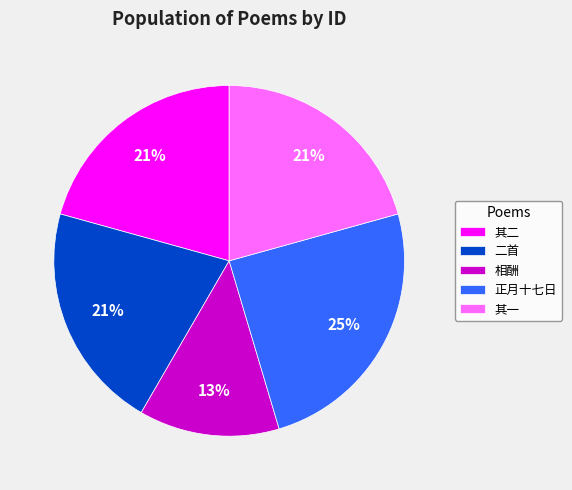

What is the ratio of the value at 正月十七日 to the value at 相酬?

1.9